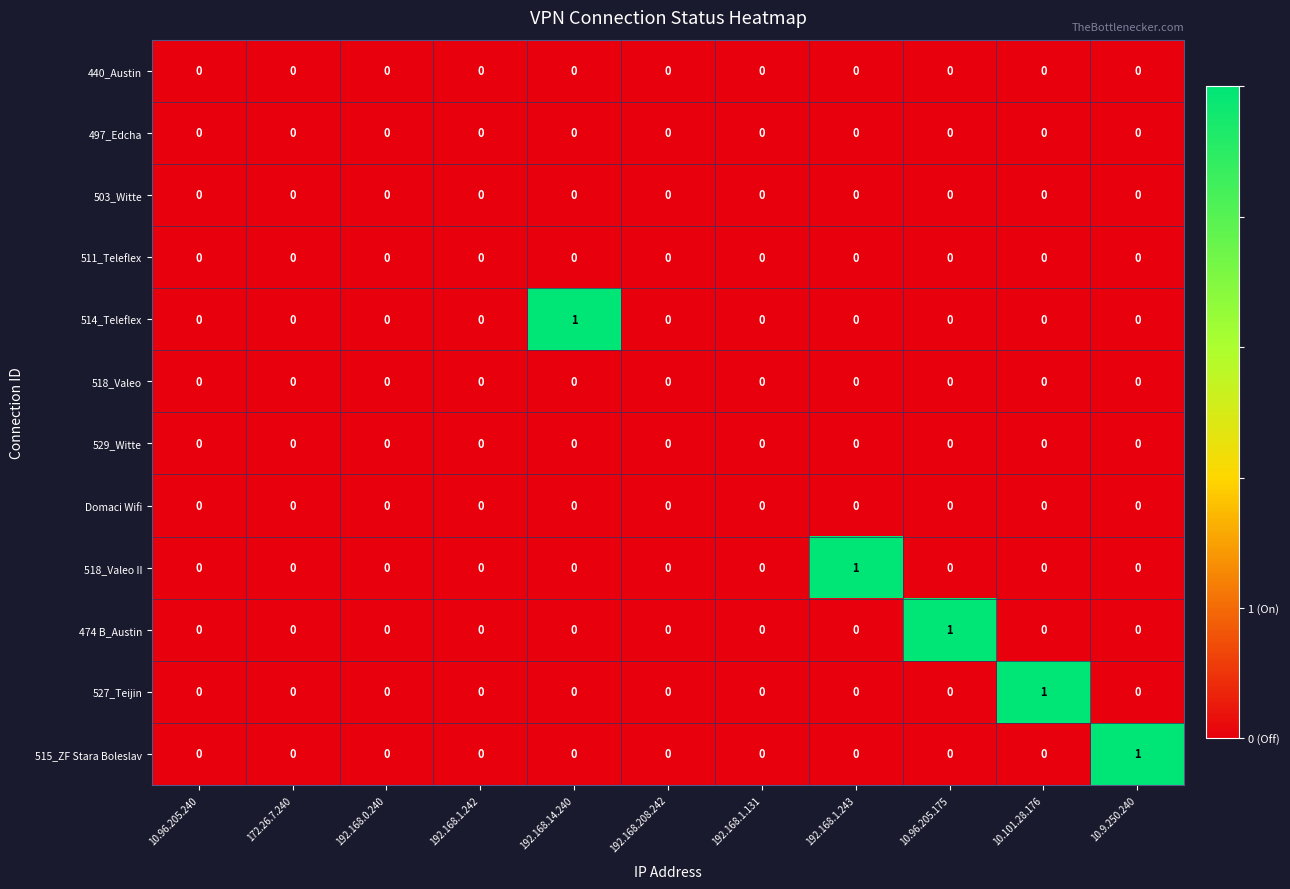

Count the 514_Teleflex values in the range 0 to 1.

11